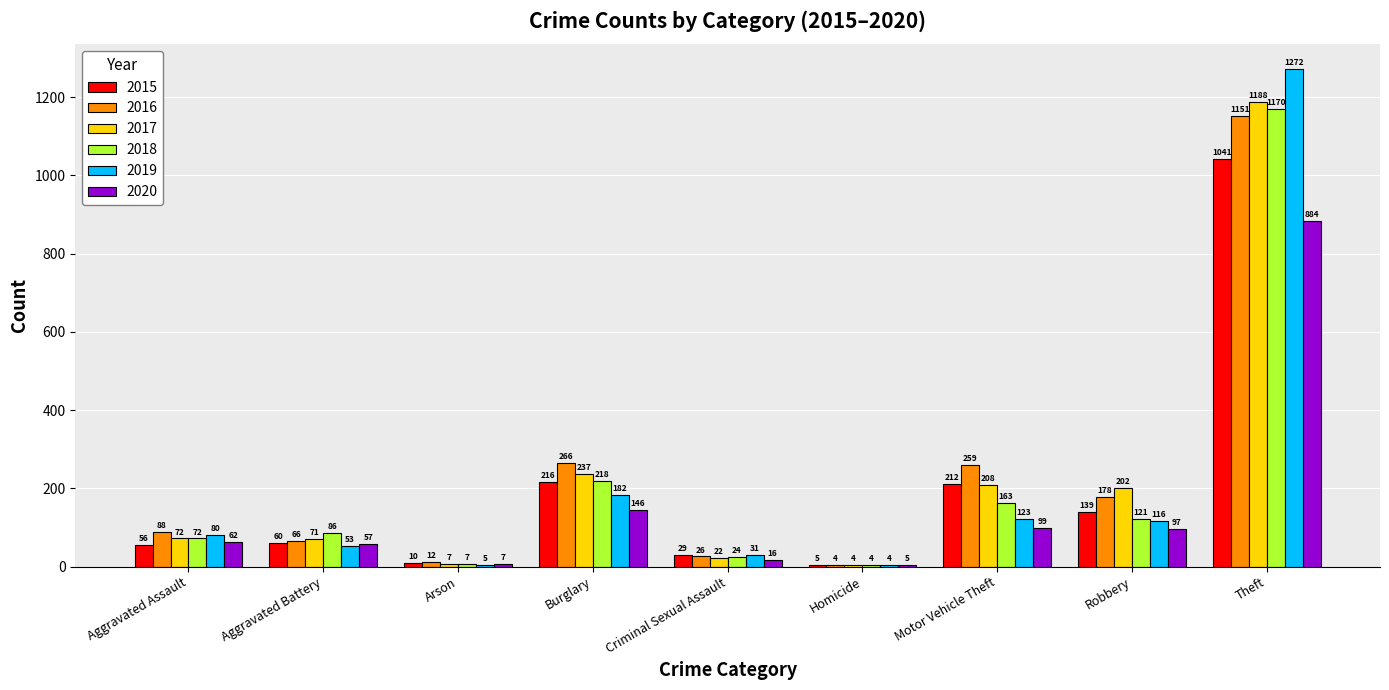

How many groups of bars are there?

9